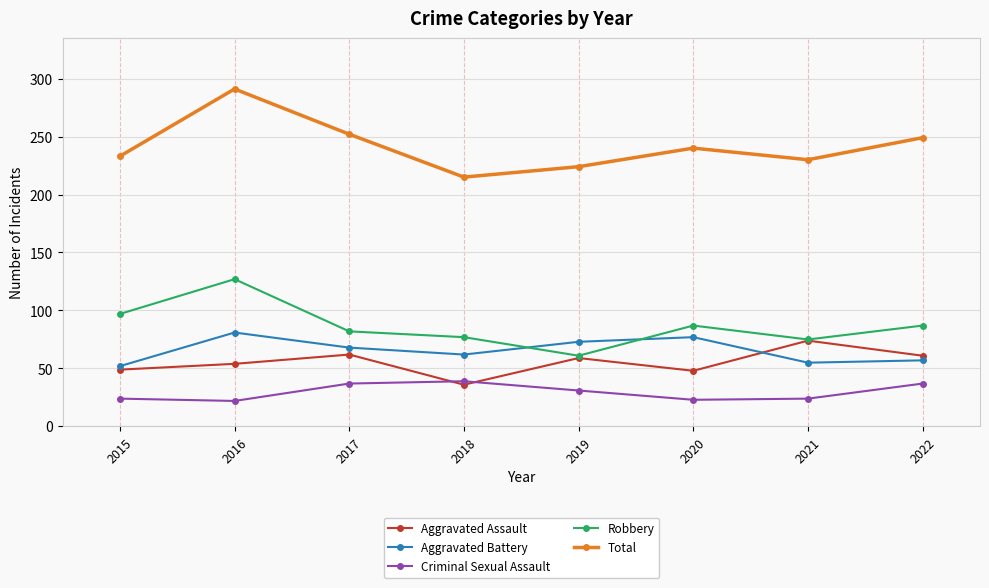

True or false: Aggravated Assault and Total cross at least once.

False